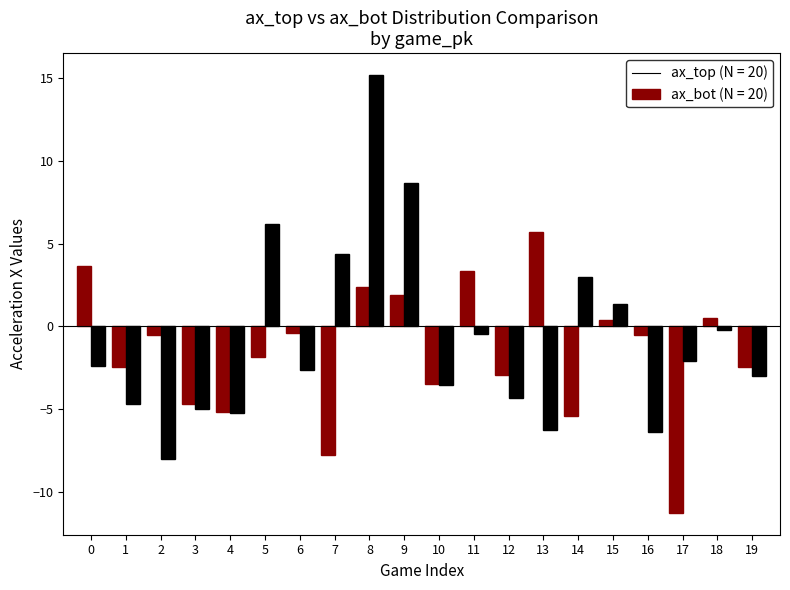

At which category is the sum across all series the highest?

8